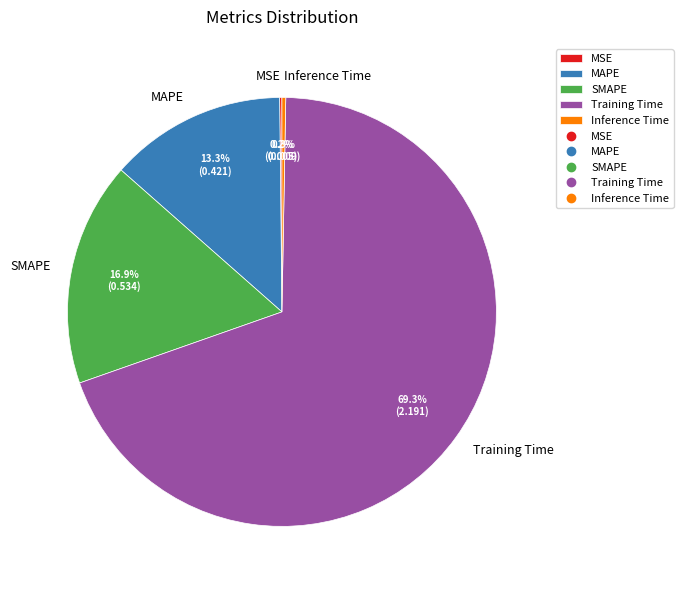

How much of the chart is everything except MAPE?

86.7%